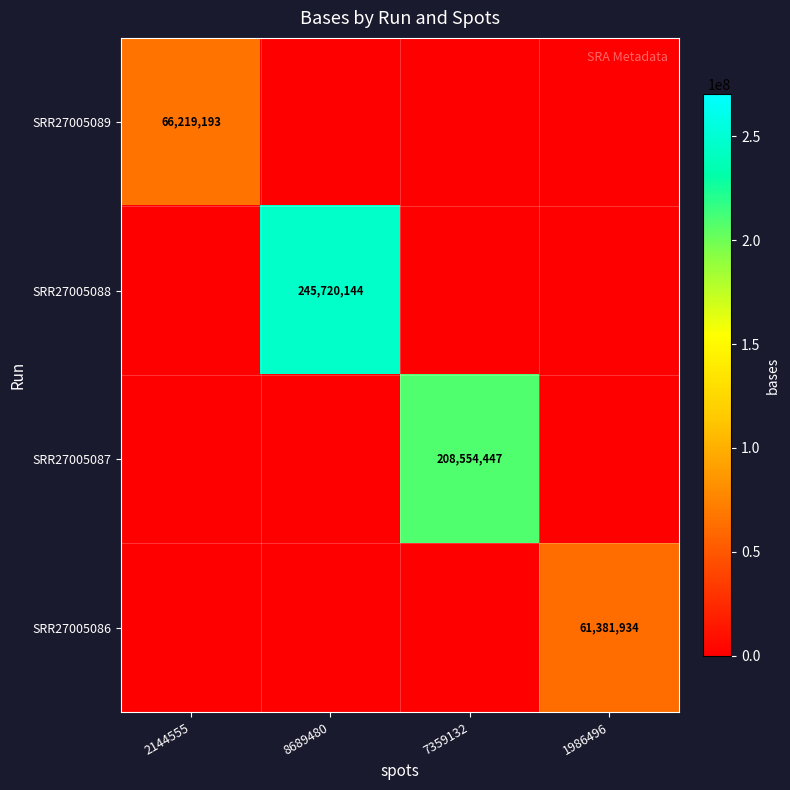

The SRR27005086 series shows 61381934 at 1986496. True or false?

True